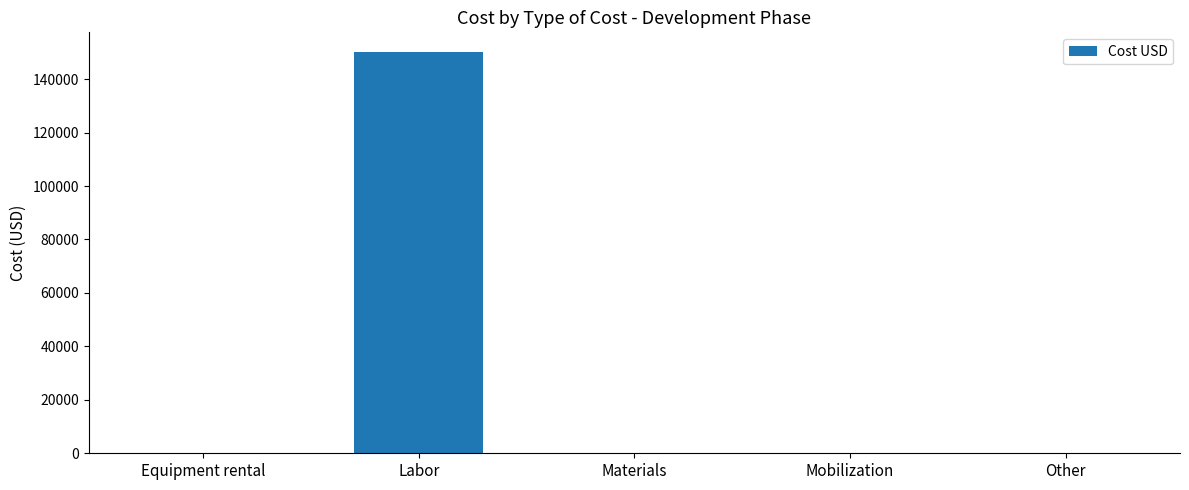

What is the maximum value shown in the chart?

150000